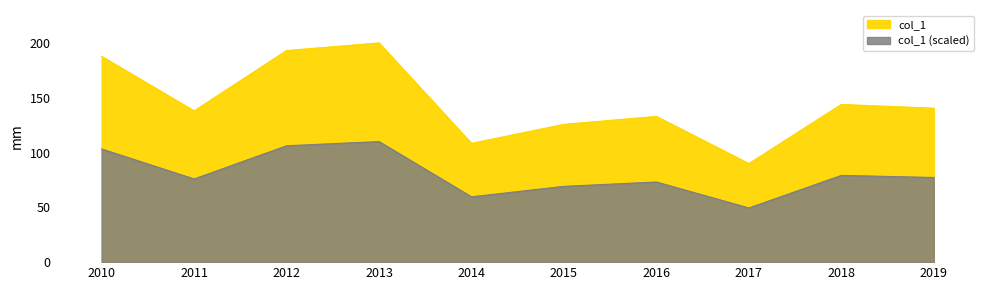

How many series are shown in this chart?

1